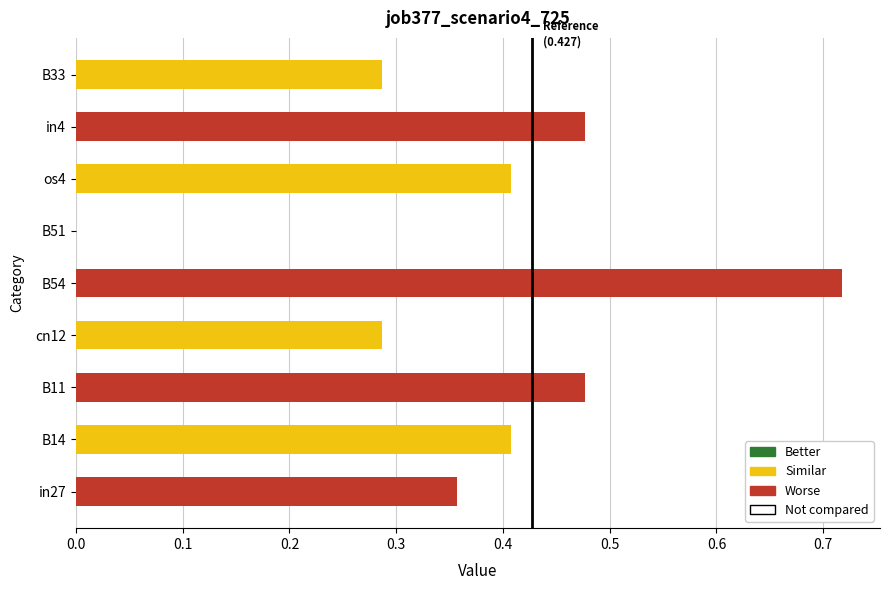

Is it true that the value at in4 is 0.8?

False